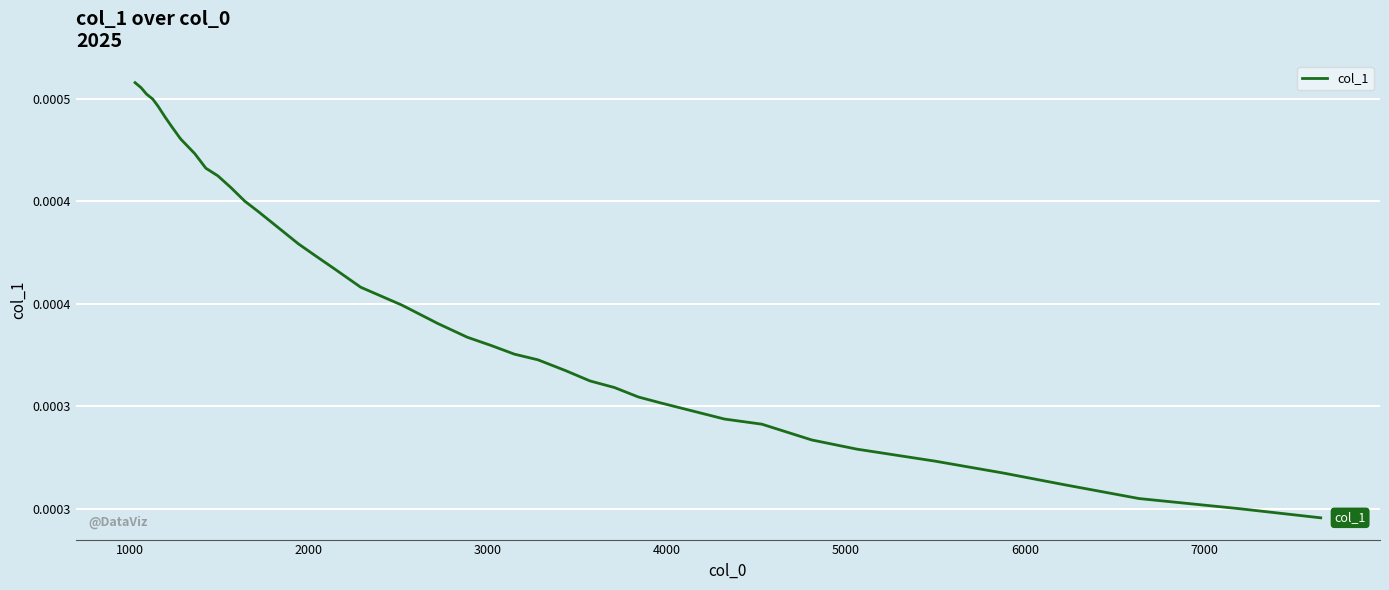

Does the chart have visible grid lines?

Yes